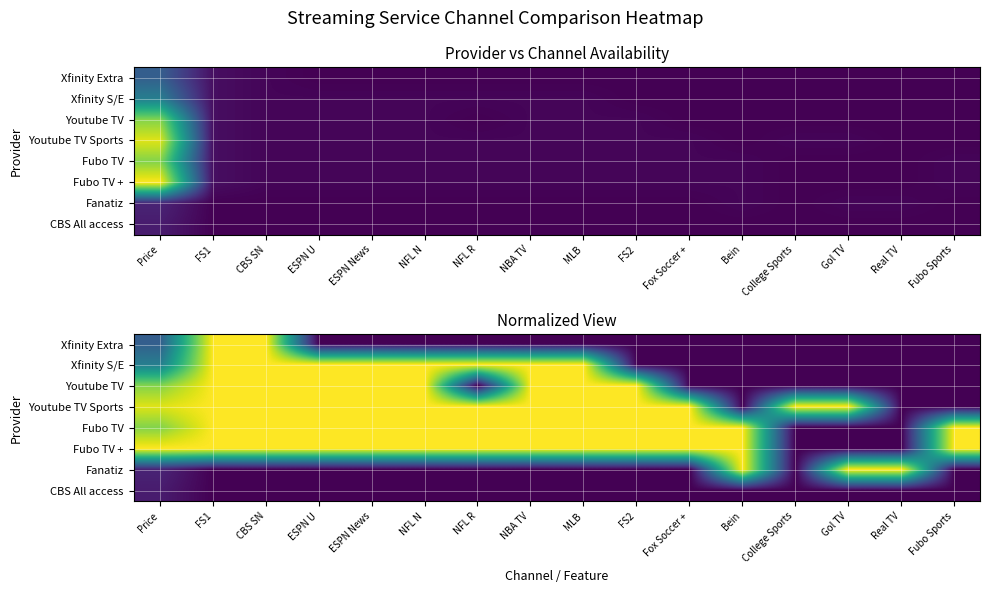

What is the maximum value shown in the chart?

1.0